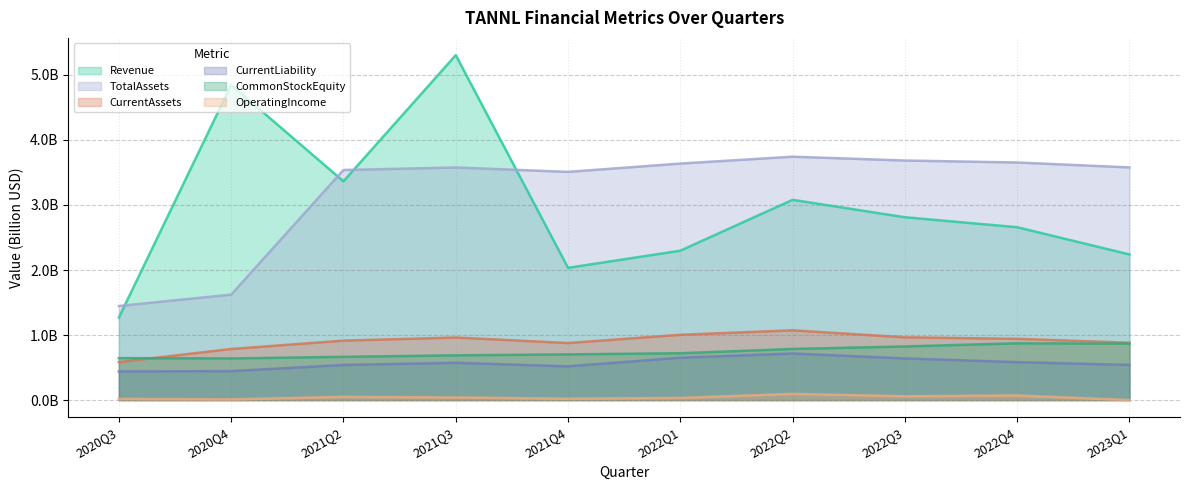

Reading left to right, extract all data points from this chart.

Revenue: 2020Q3=1.3	2020Q4=4.8	2021Q2=3.4	2021Q3=5.3	2021Q4=2.0	2022Q1=2.3	2022Q2=3.1	2022Q3=2.8	2022Q4=2.7	2023Q1=2.2
OperatingIncome: 2020Q3=0.0	2020Q4=0.0	2021Q2=0.0	2021Q3=0.0	2021Q4=0.0	2022Q1=0.0	2022Q2=0.1	2022Q3=0.1	2022Q4=0.1	2023Q1=0.0
TotalAssets: 2020Q3=1.4	2020Q4=1.6	2021Q2=3.5	2021Q3=3.6	2021Q4=3.5	2022Q1=3.6	2022Q2=3.7	2022Q3=3.7	2022Q4=3.7	2023Q1=3.6
CommonStockEquity: 2020Q3=0.6	2020Q4=0.6	2021Q2=0.7	2021Q3=0.7	2021Q4=0.7	2022Q1=0.7	2022Q2=0.8	2022Q3=0.8	2022Q4=0.9	2023Q1=0.9
CurrentAssets: 2020Q3=0.6	2020Q4=0.8	2021Q2=0.9	2021Q3=1.0	2021Q4=0.9	2022Q1=1.0	2022Q2=1.1	2022Q3=1.0	2022Q4=0.9	2023Q1=0.9
CurrentLiability: 2020Q3=0.4	2020Q4=0.4	2021Q2=0.5	2021Q3=0.6	2021Q4=0.5	2022Q1=0.7	2022Q2=0.7	2022Q3=0.6	2022Q4=0.6	2023Q1=0.5